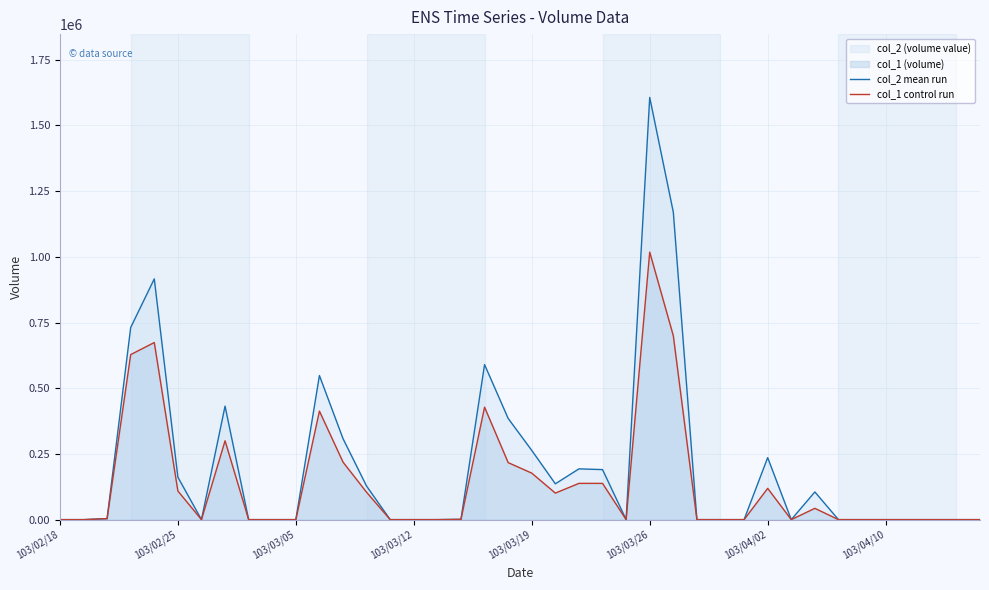

Which series has the largest range (max minus min)?

col_2 mean run